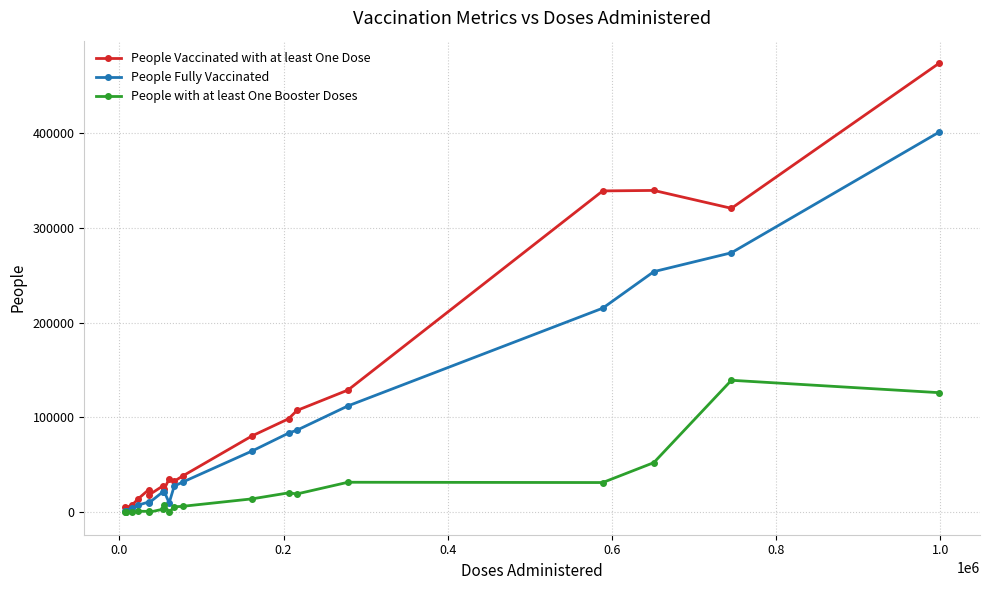

List the series in order of their peak value, lowest first.

People with at least One Booster Doses, People Fully Vaccinated, People Vaccinated with at least One Dose